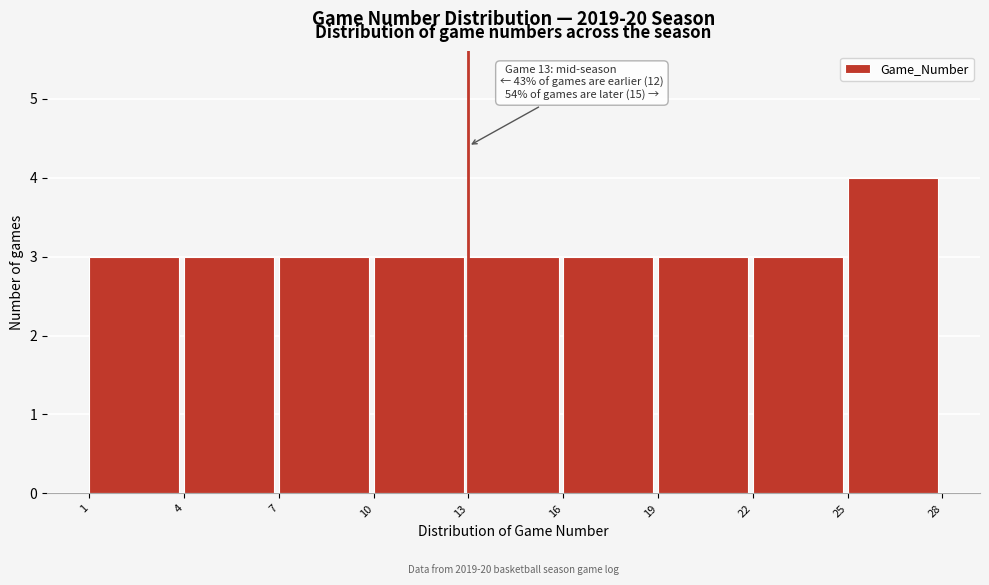

Which range on the x-axis has the tallest bar?

25 to 28